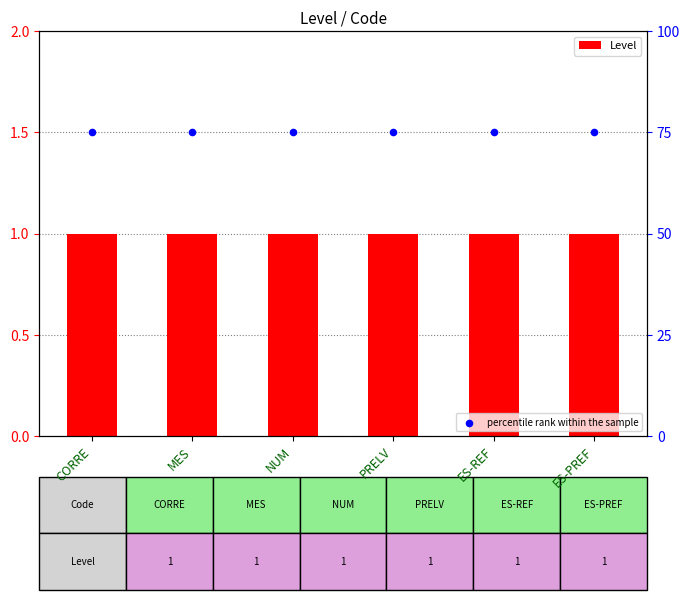

Which series reaches the minimum Y coordinate?

Level